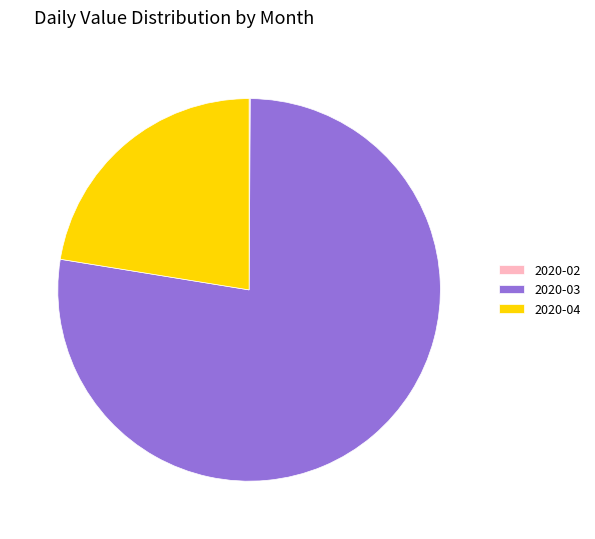

True or false: 2020-03 accounts for 64% of the total.

False